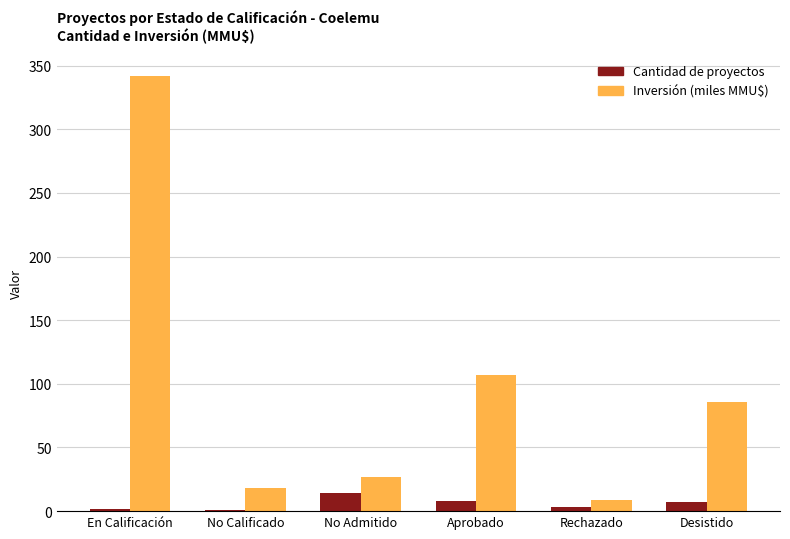

Where is Inversión (miles MMU$) nearest to the value 175?

Aprobado